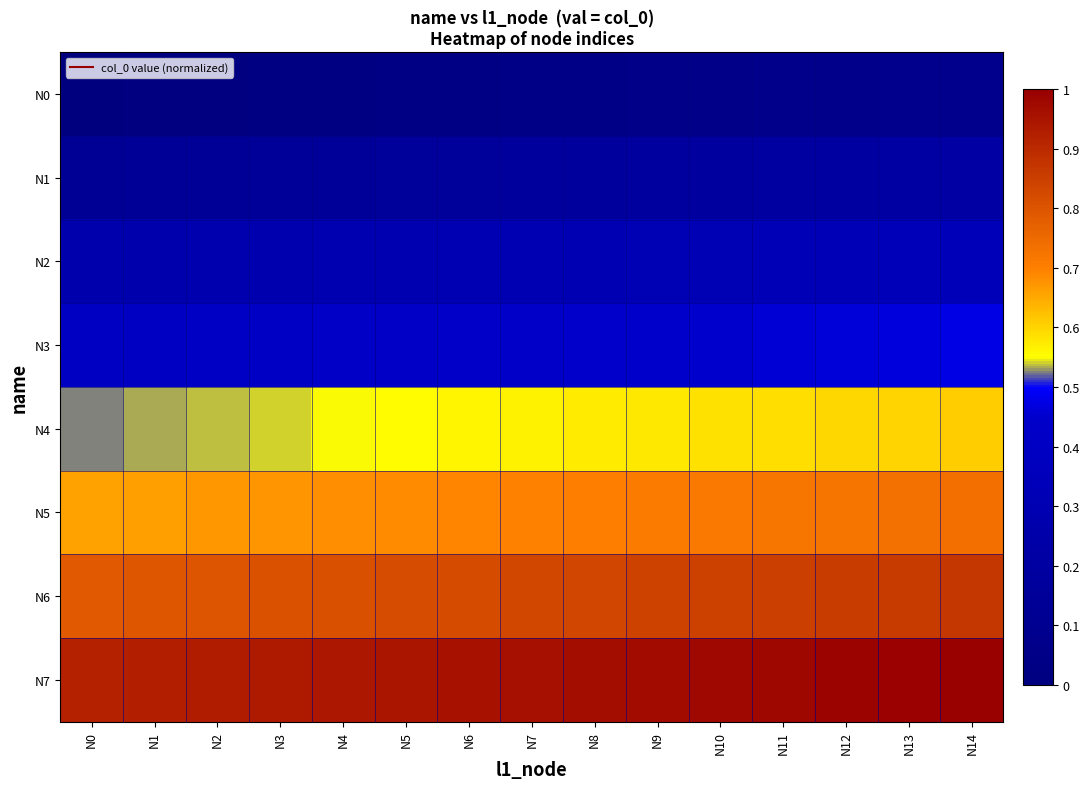

Between N11 and N10, which is larger?

N11